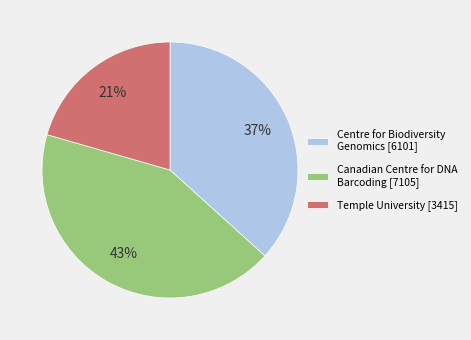

How many slices are in this pie chart?

3